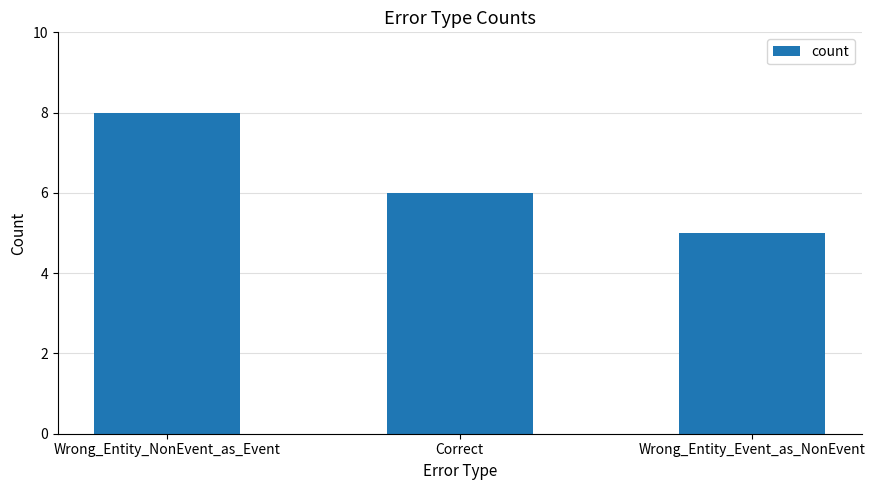

The chart shows a value of 8 at Wrong_Entity_NonEvent_as_Event. True or false?

True